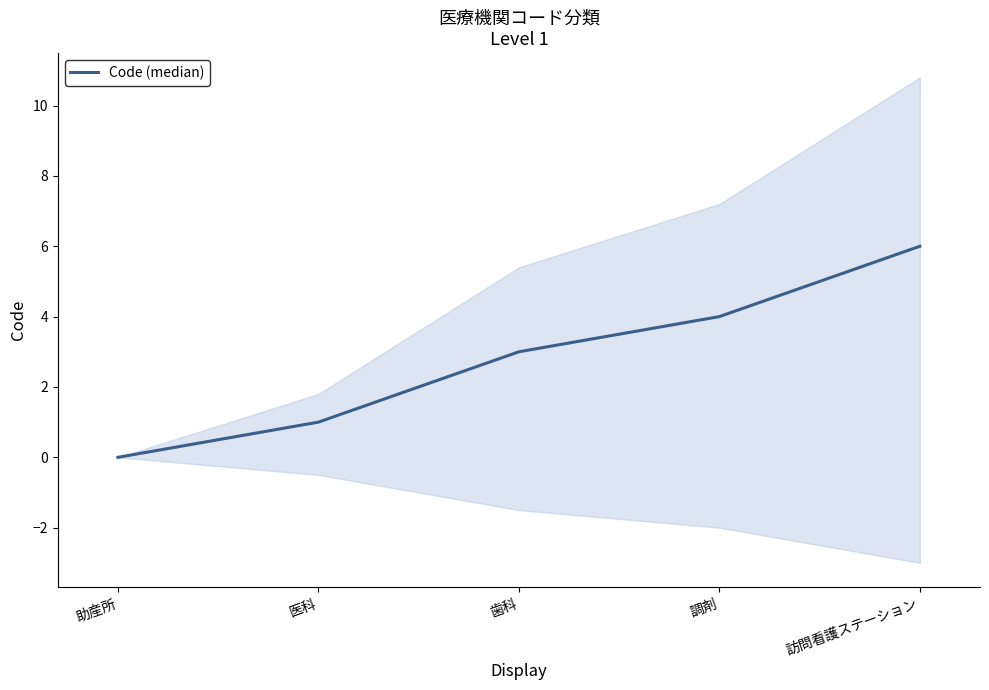

Is this an area chart (filled region under the line)?

No